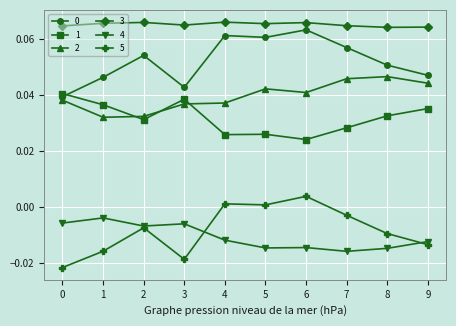

Does the chart display data point markers on the line(s)?

Yes